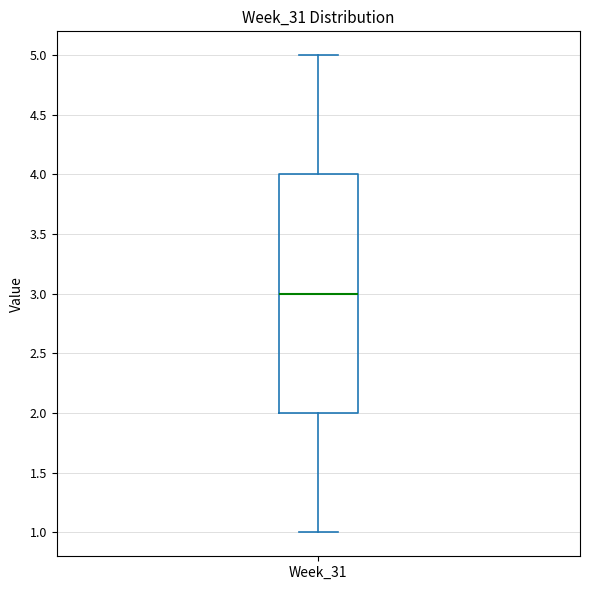

Where does the lower whisker of the box for Week_31 end on the y-axis? The values are not printed on the chart, so give them approximately, as read against the axis.

1